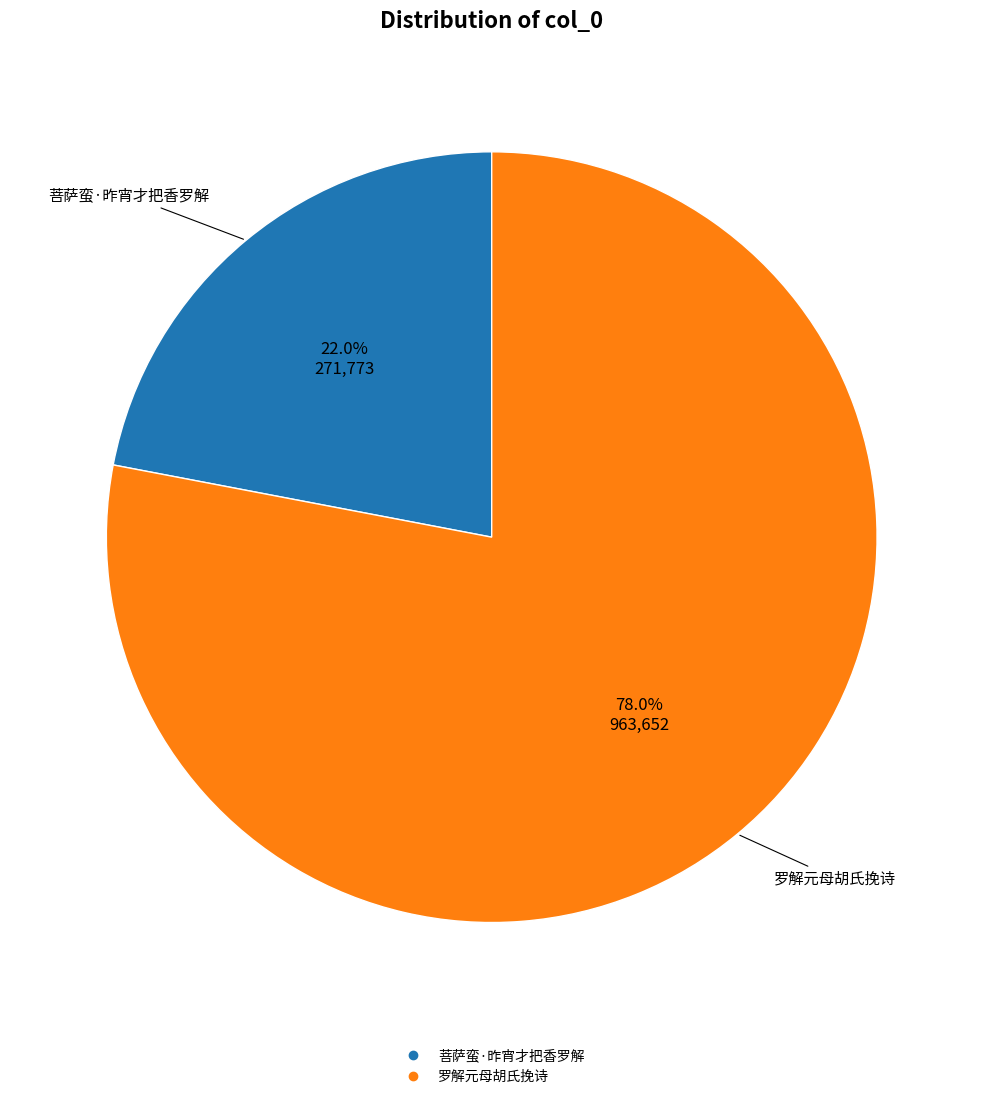

Which category has the biggest portion of the pie?

罗解元母胡氏挽诗